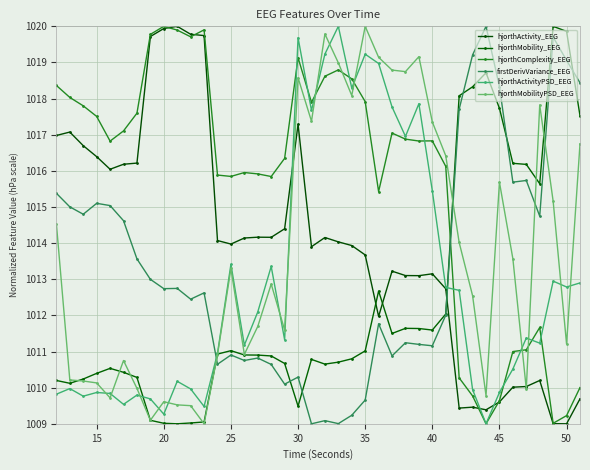

What is the average value of the hjorthActivityPSD_EEG series?

1012.9